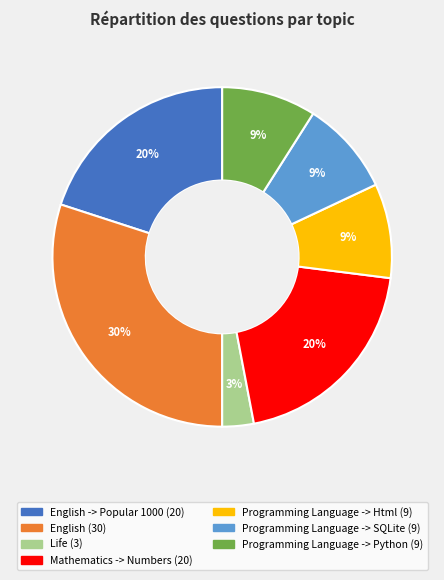

To the nearest percent, what is the difference between the largest and smallest slice percentages?

27%